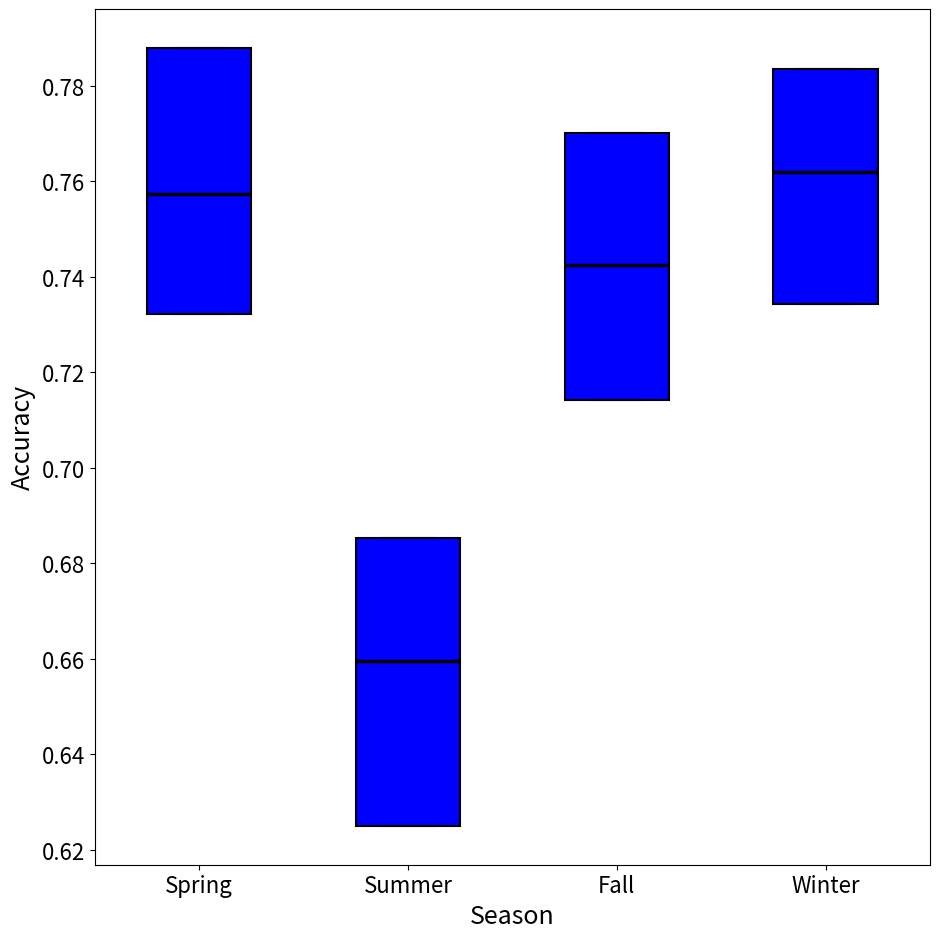

Reading left to right, transcribe this box plot: for each box, give where its median line is, the range the box spans, and where its two whiskers end, as read against the y-axis. The values are not printed on the chart, so give them approximately, as read against the axis.

Spring: median 0.758, box 0.732 to 0.788, whiskers 0.732 to 0.788
Summer: median 0.660, box 0.626 to 0.686, whiskers 0.626 to 0.686
Fall: median 0.742, box 0.714 to 0.770, whiskers 0.714 to 0.770
Winter: median 0.762, box 0.734 to 0.784, whiskers 0.734 to 0.784